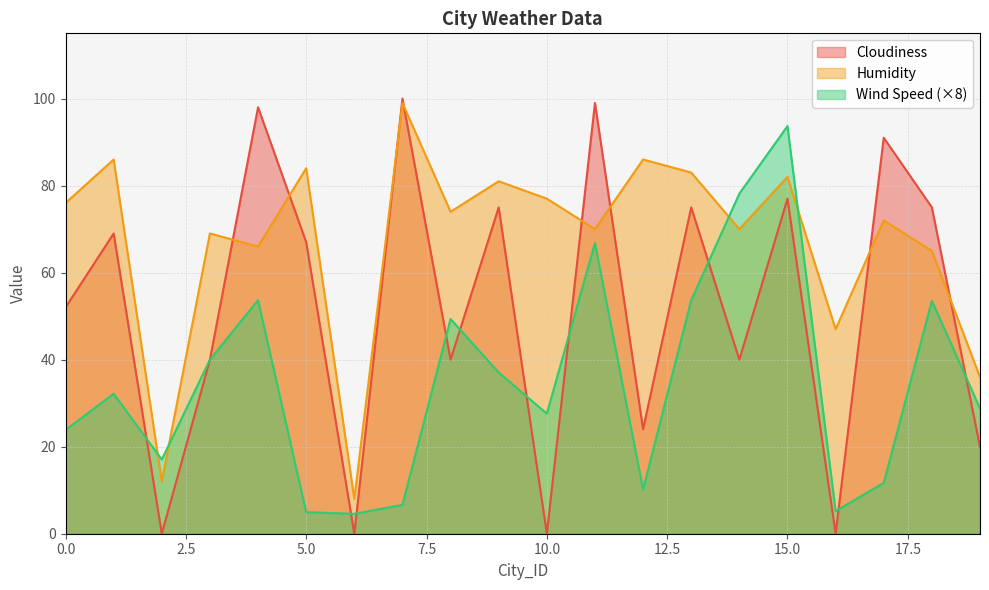

What is the difference between the highest and lowest values at 11?

32.2